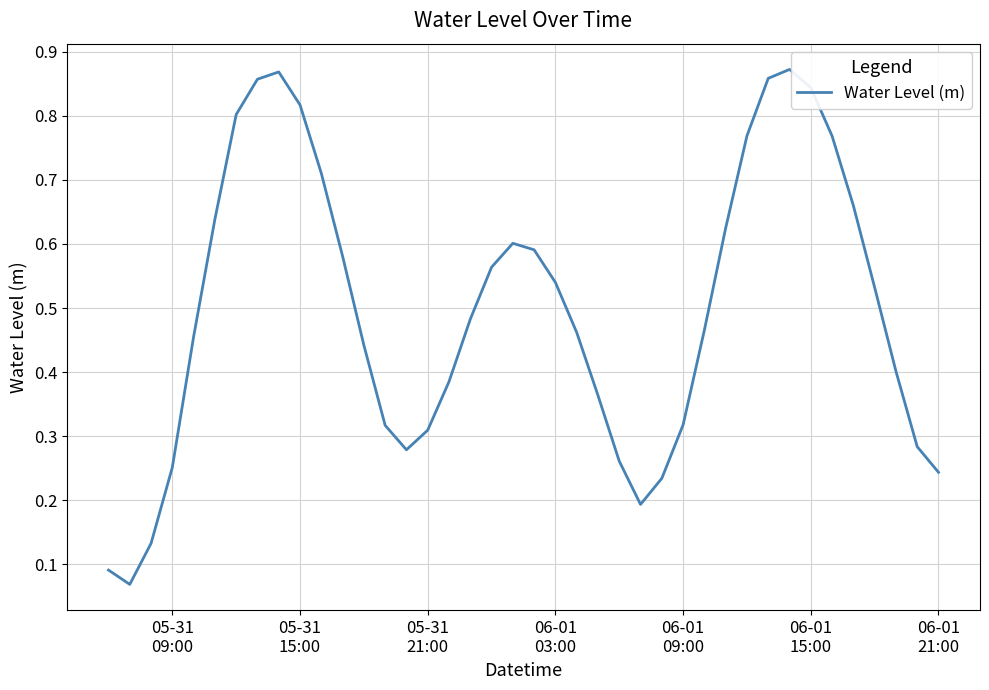

What is the value of the 14th point from the left?

0.3